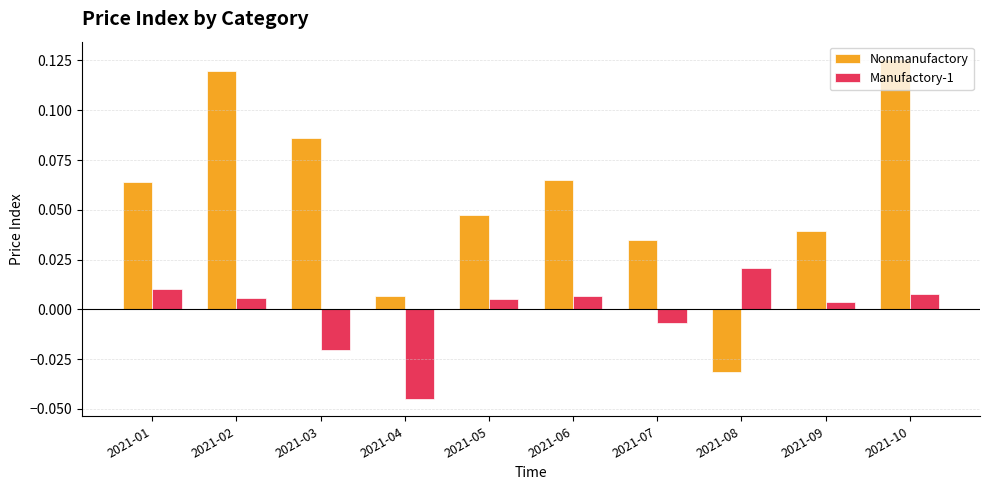

How many bars are there in total?

20